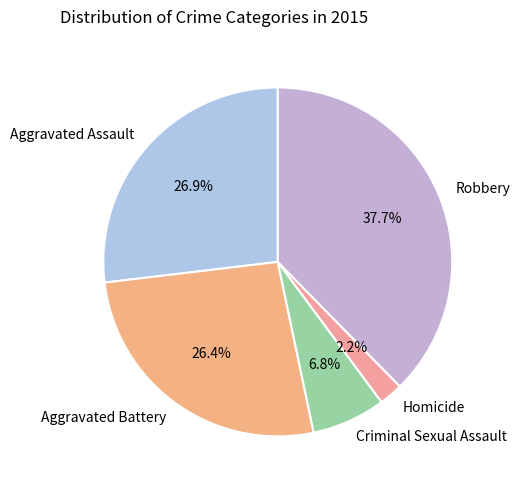

Is the sum of Criminal Sexual Assault and Aggravated Battery greater than half?

No